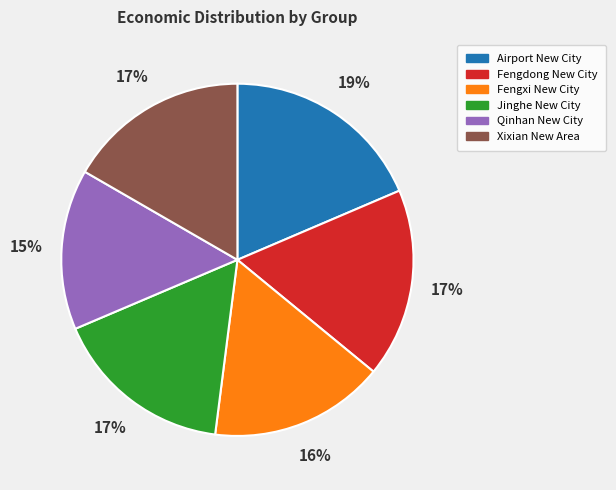

How many slices are in this pie chart?

6